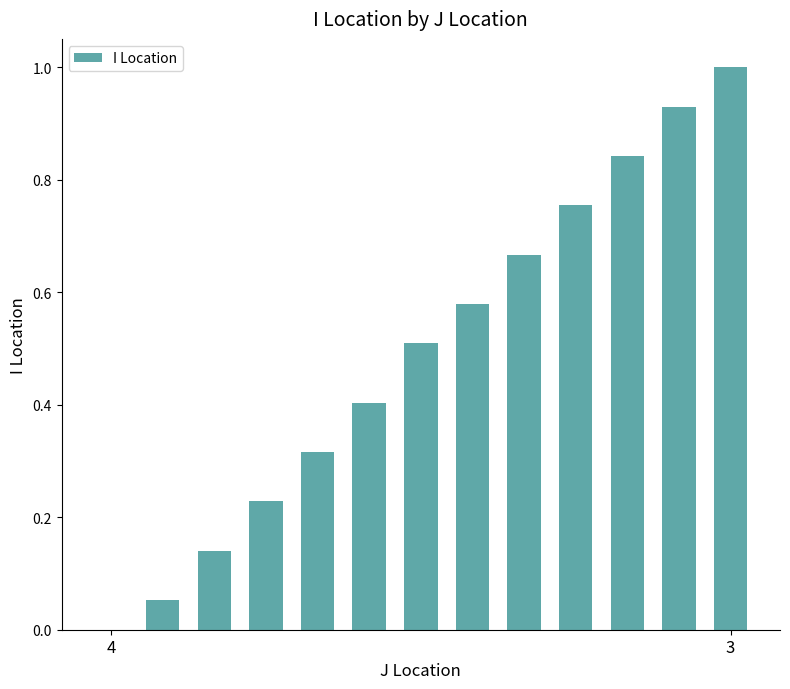

What is the sum of all values?

6.4